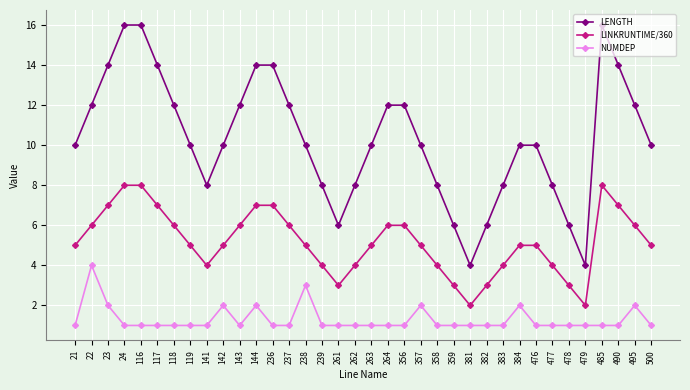

Rank the series by their maximum value, from lowest to highest.

NUMDEP, LINKRUNTIME/360, LENGTH